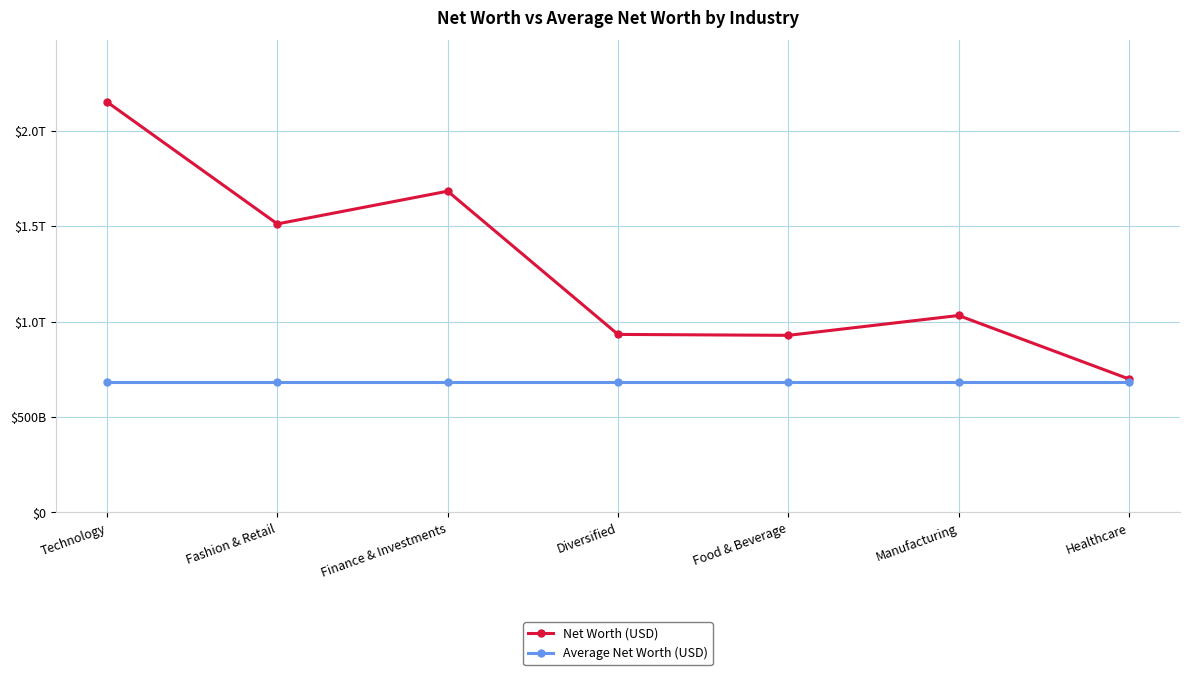

Rank the series at Diversified from lowest to highest value.

Average Net Worth (USD), Net Worth (USD)